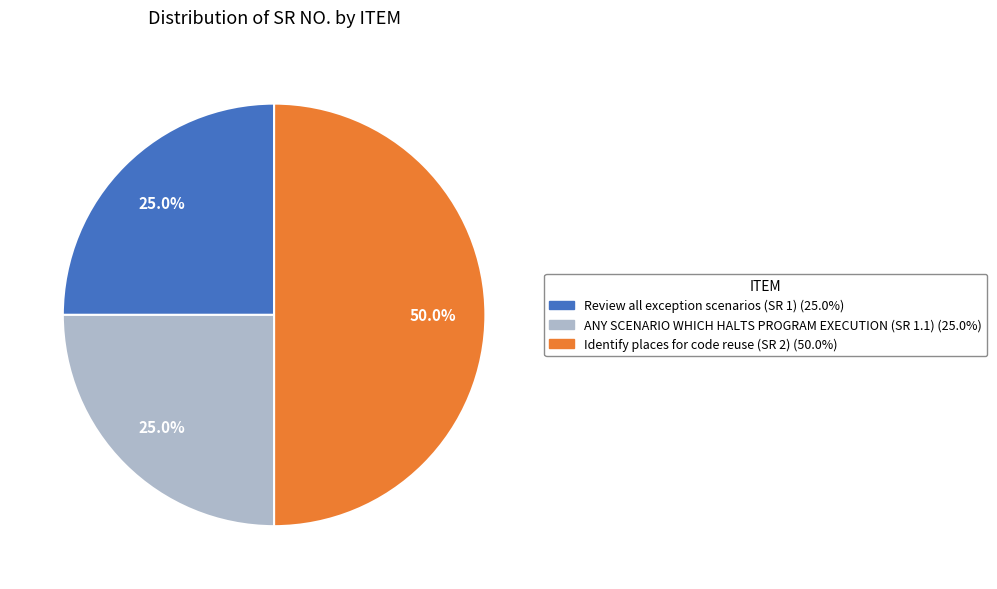

How many segments does this pie chart have?

3